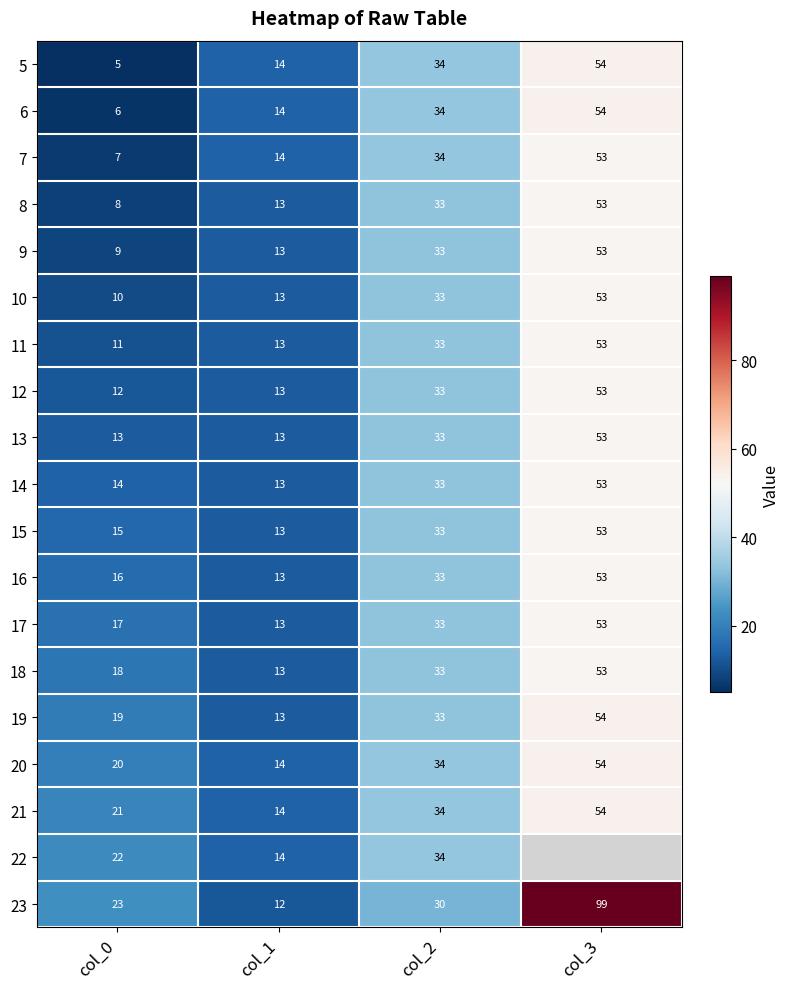

What is the difference between the second highest and minimum values in the 12 series?

21